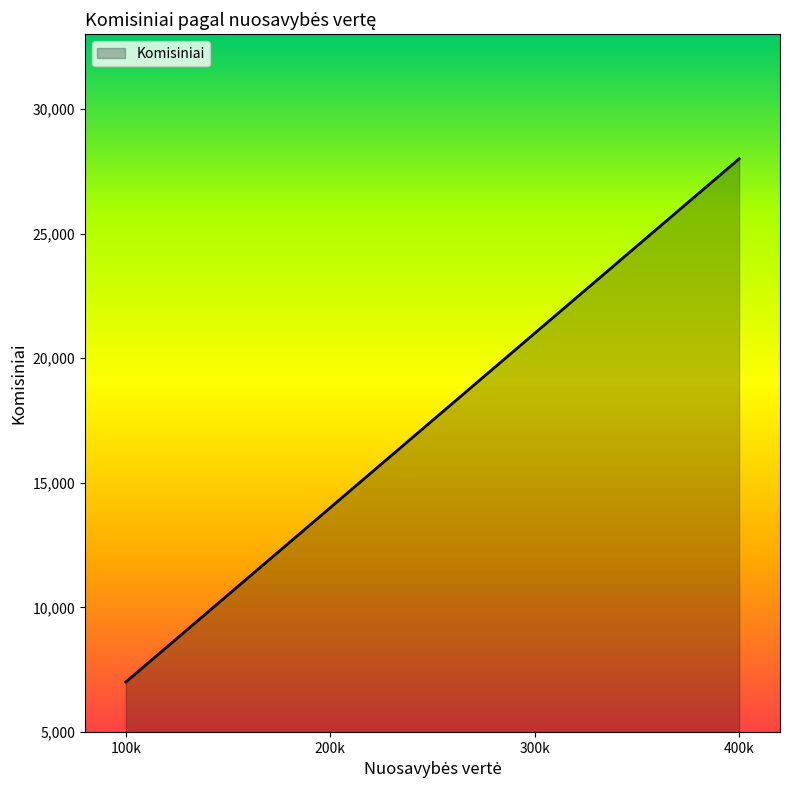

Count the number of data series in this chart.

1